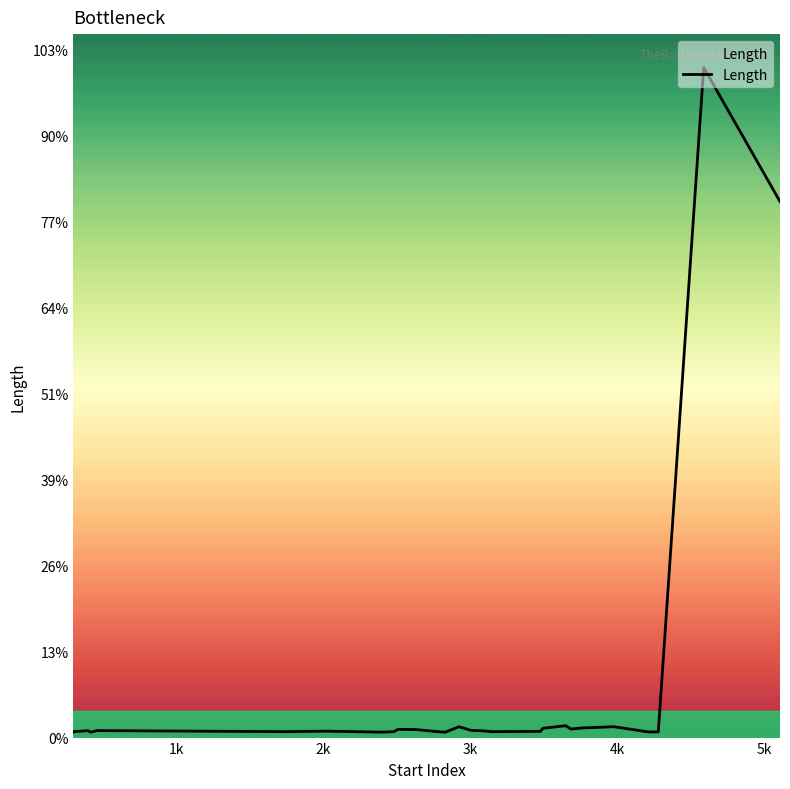

How many lines are shown in the chart?

1